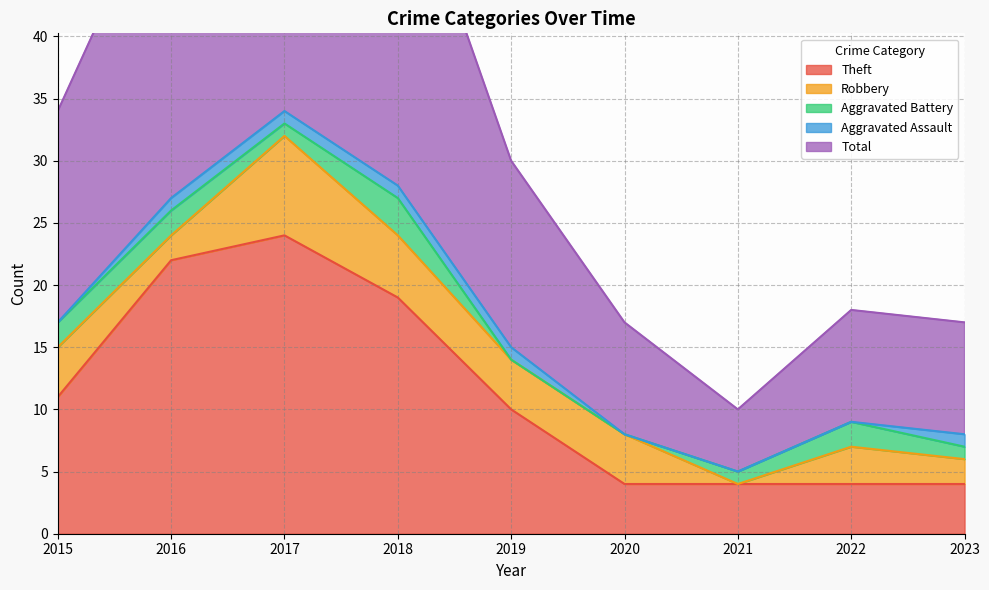

What is the value of the Theft point at the 5th from the left?

10